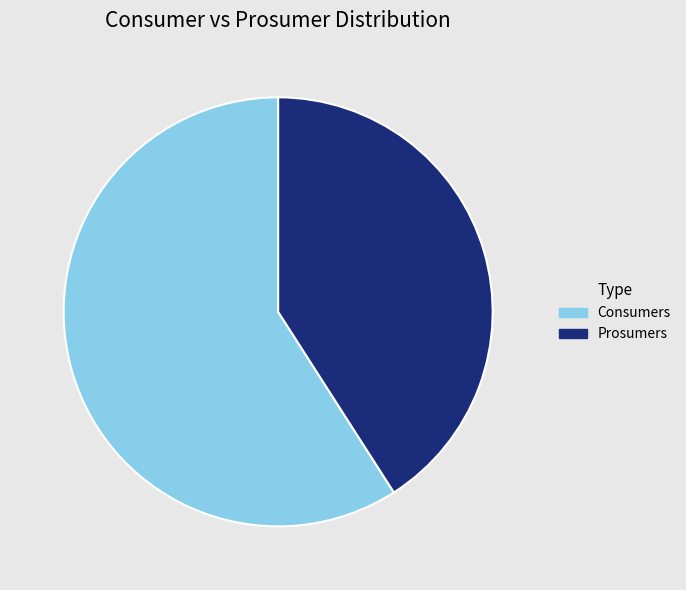

True or false: Consumers accounts for 59% of the total.

True